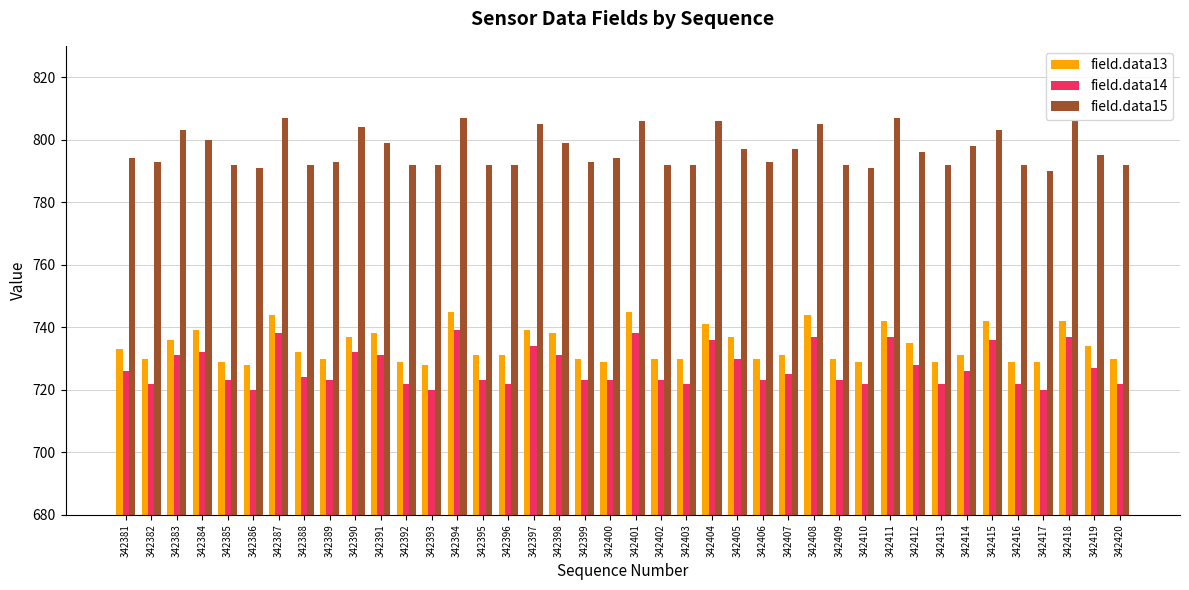

Are the bars grouped side by side (vs. stacked)?

Yes